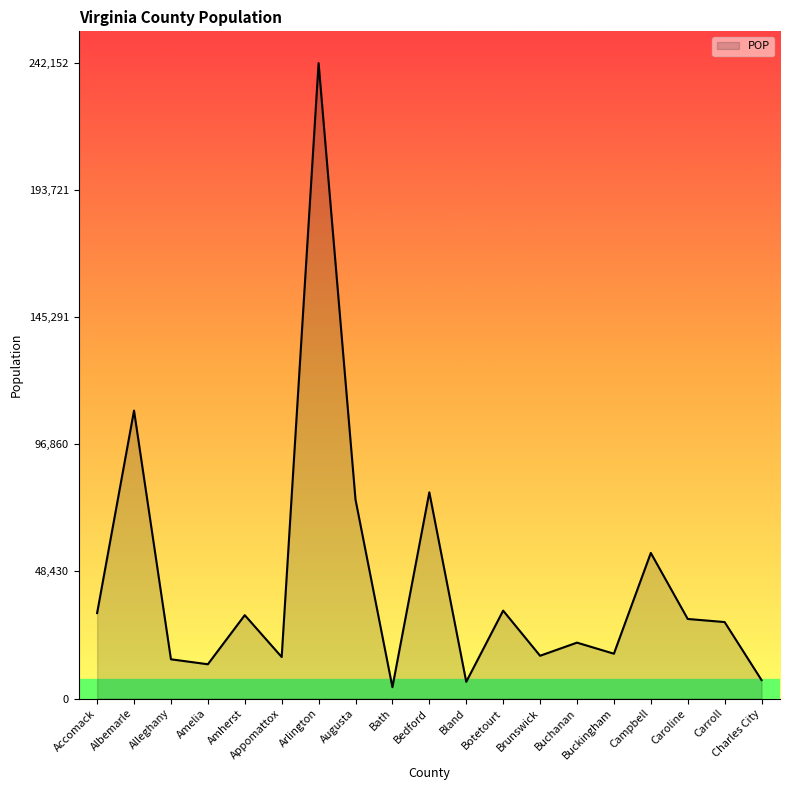

Does the chart have visible grid lines?

No